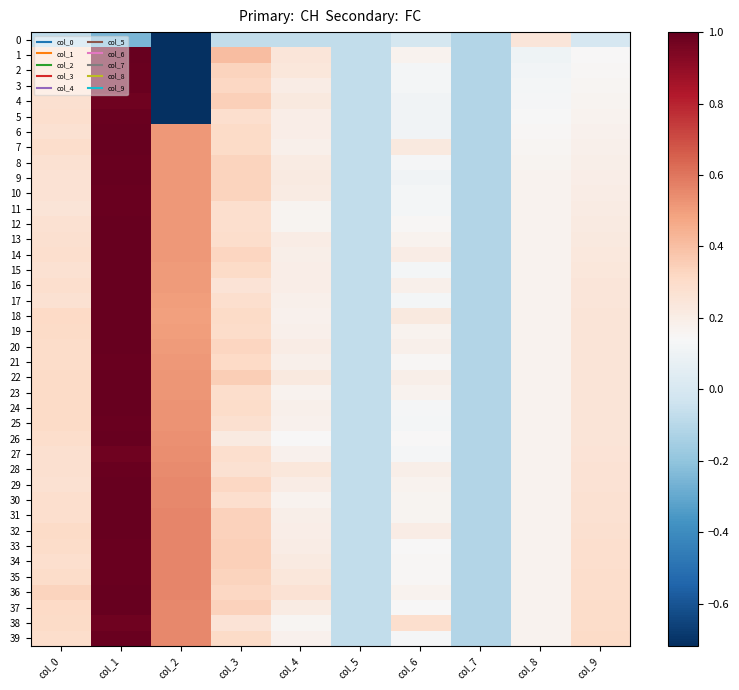

At how many categories does at least one series exceed 0?

8